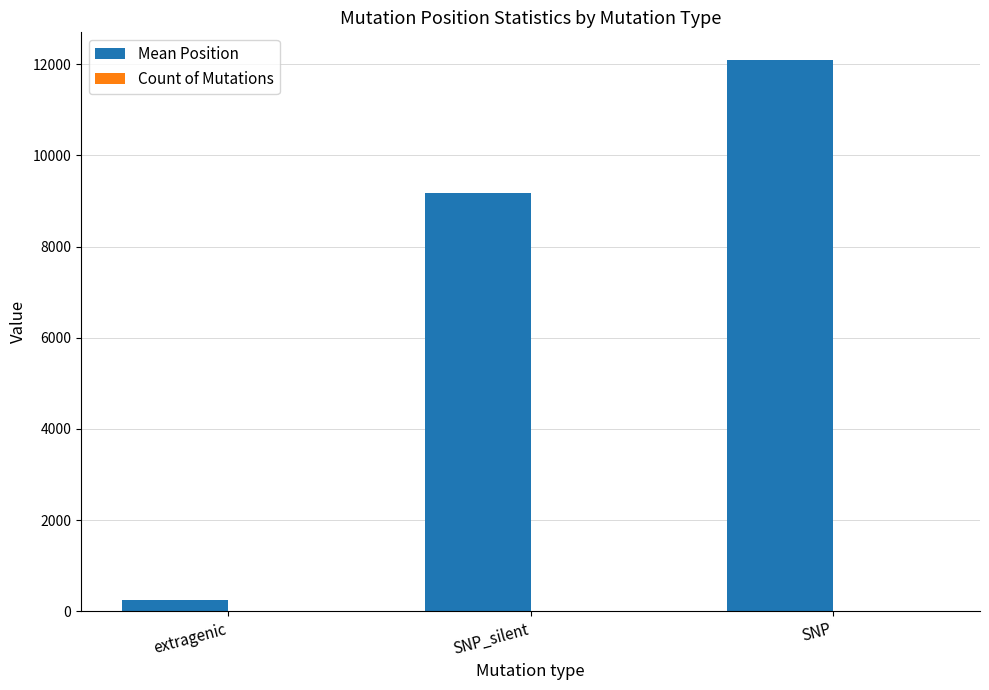

What is the total value across all series at SNP?

12102.4